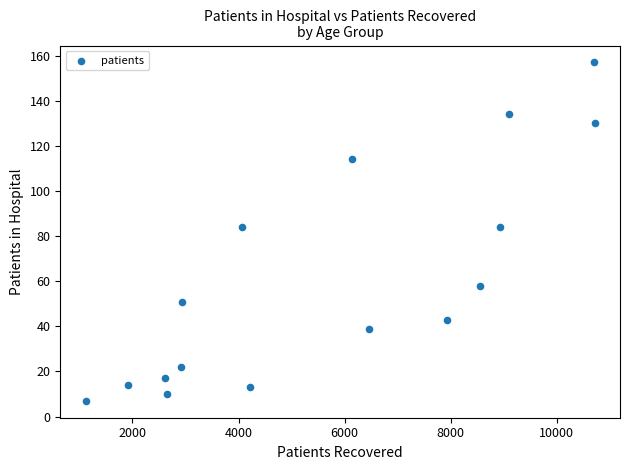

What is the range of Y values (max minus min)?

150